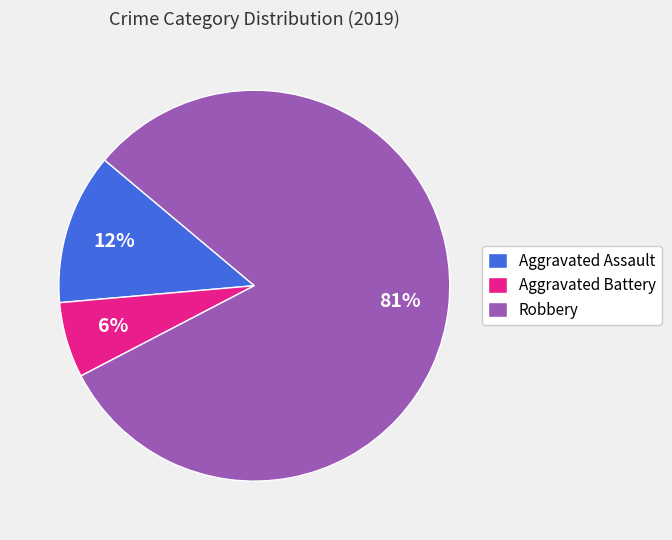

To the nearest percent, what is the difference between the Aggravated Assault and Aggravated Battery slice percentages?

6%